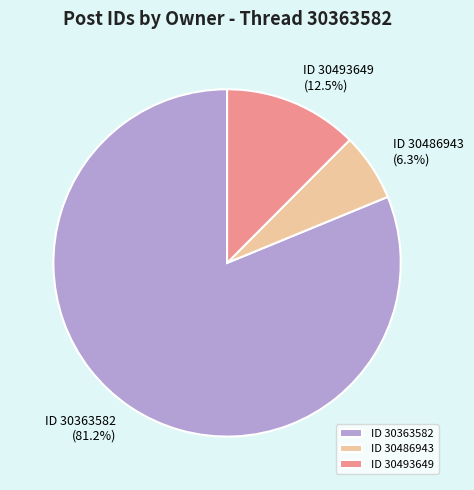

What percentage is NOT represented by ID 30363582?

18.8%